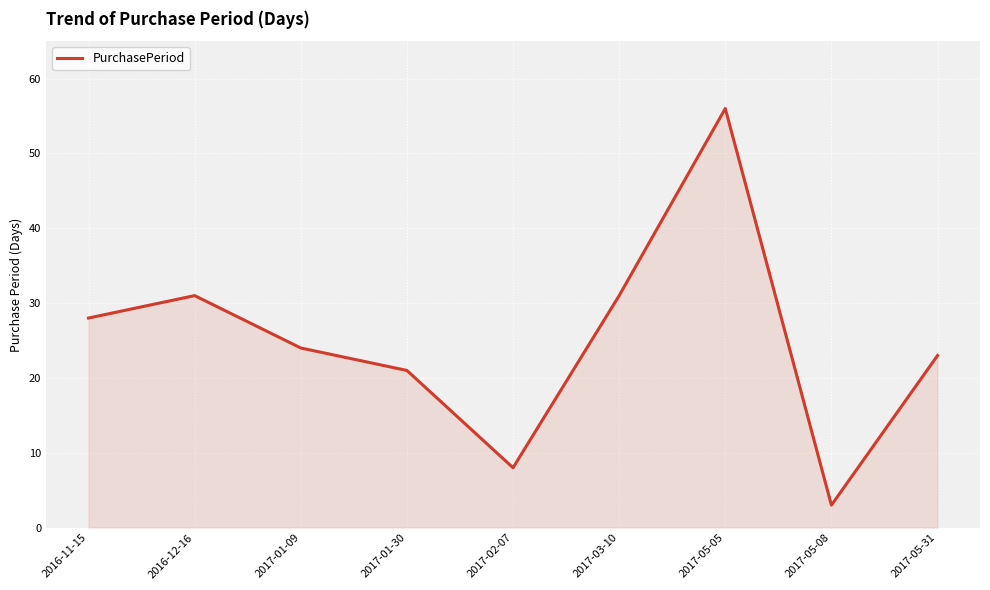

What is the ratio of the value at 2017-03-10 to the value at 2016-12-16?

1.0